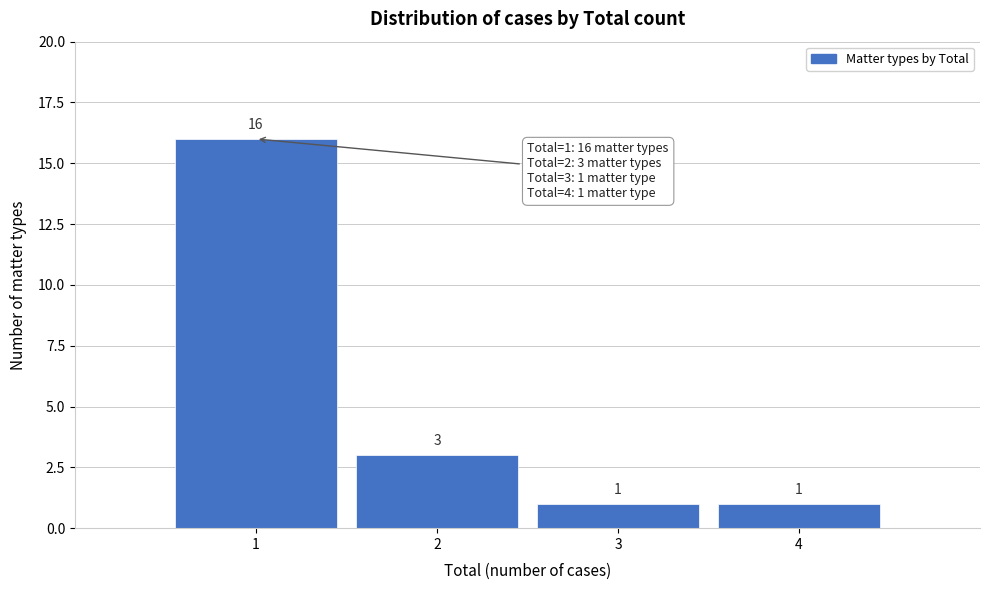

What is the height of the bar covering 1.5 to 2.5 on the x-axis?

3